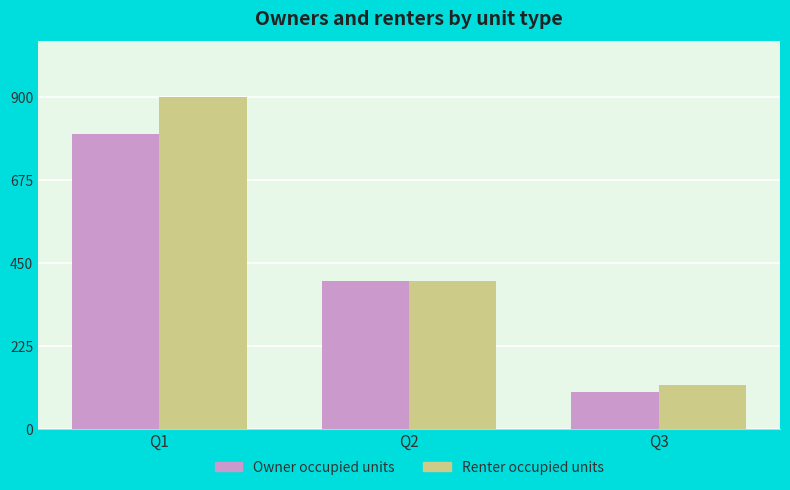

What are all the series names shown in the legend?

Owner occupied units, Renter occupied units